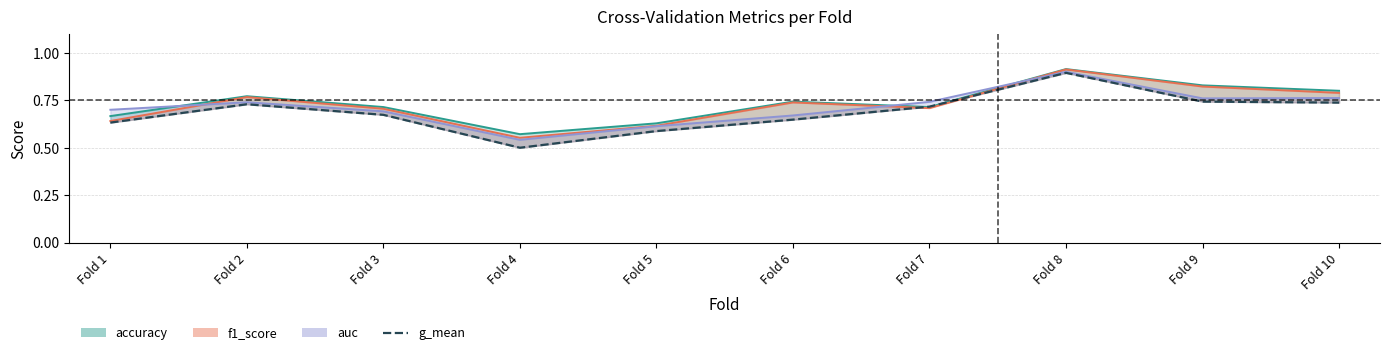

True or false: the data shows 0.7 at Fold 10.

True